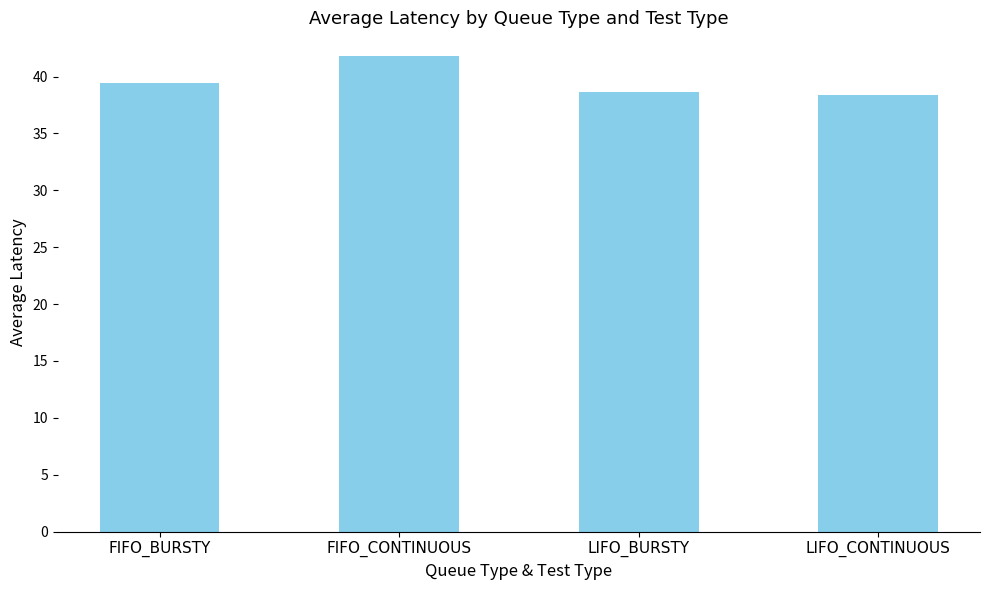

What is the minimum value shown in the chart?

38.4